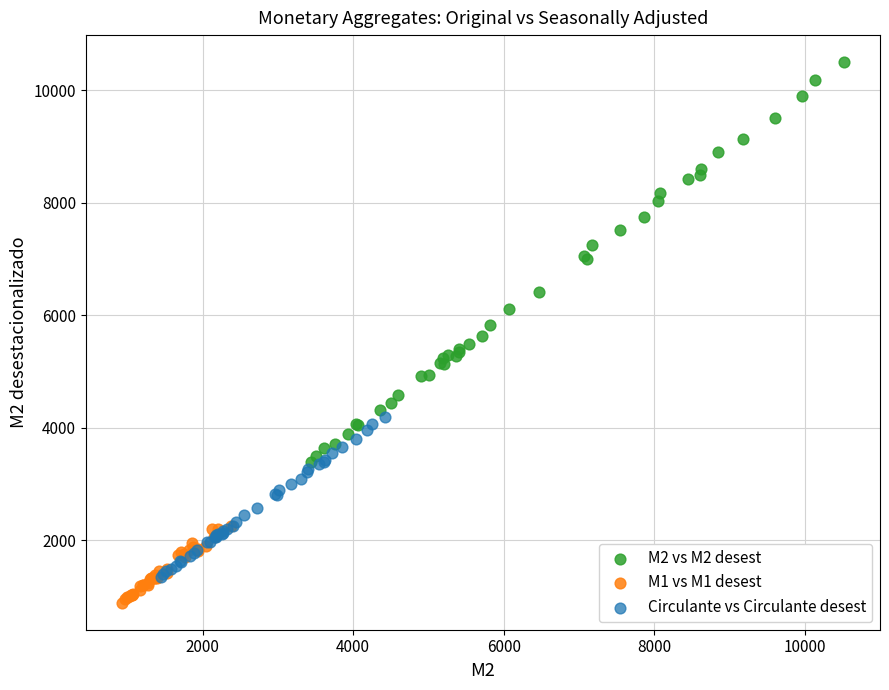

Which series contains the highest Y value?

M2 vs M2 desest